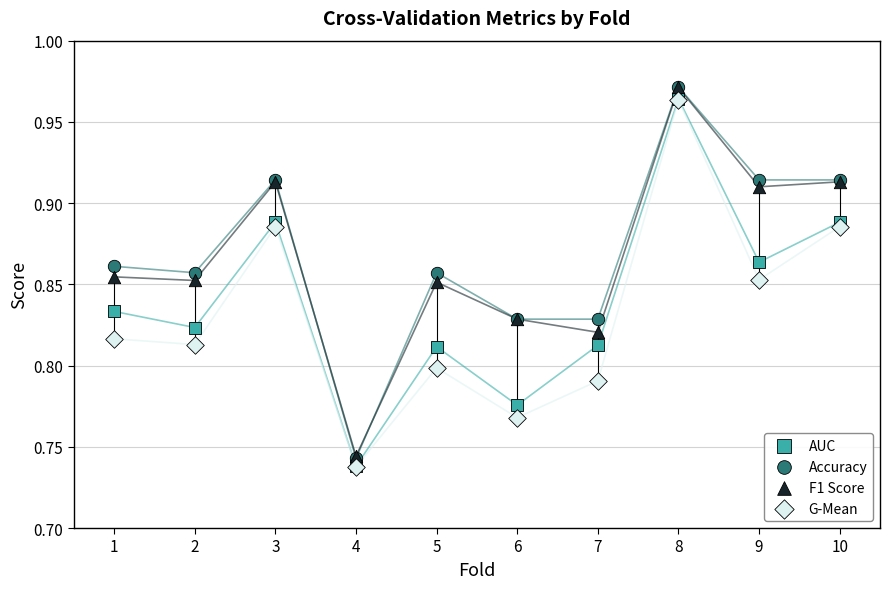

What are all the series names shown in the legend?

AUC, Accuracy, F1 Score, G-Mean